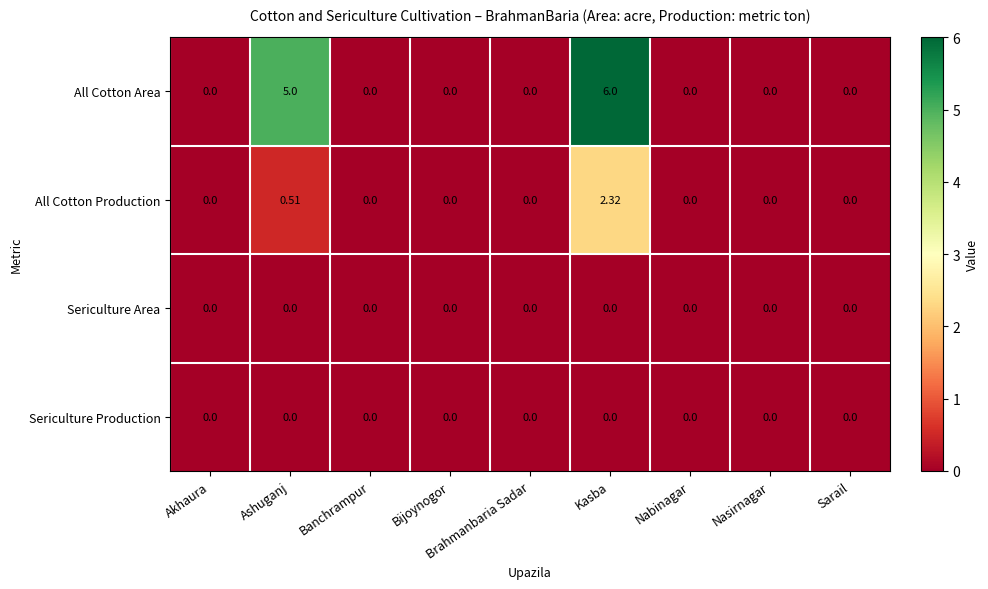

Which series has the largest total across all categories?

All Cotton Area